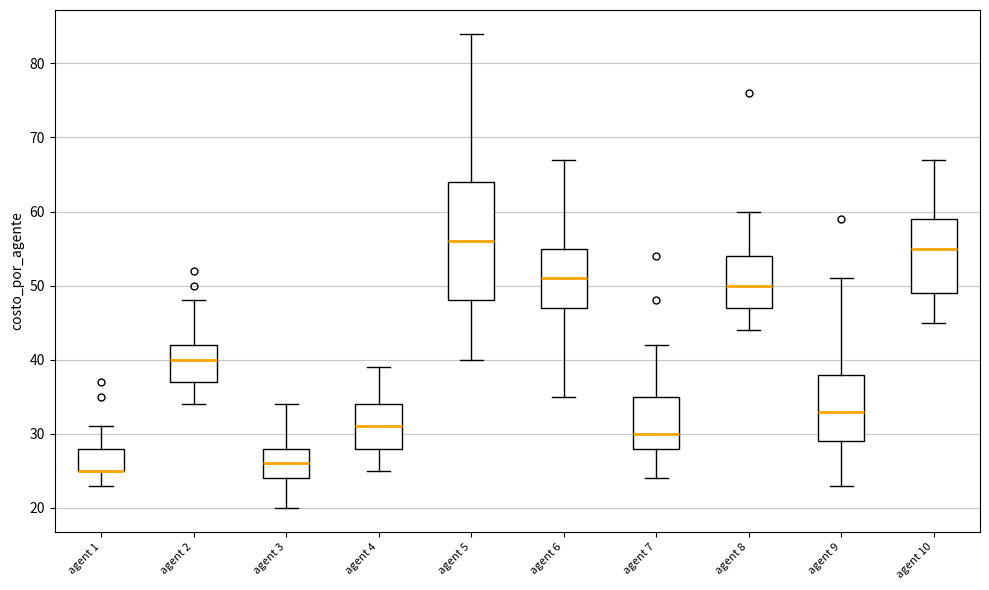

Where is the lower edge of the box for agent 5 on the y-axis? The values are not printed on the chart, so give them approximately, as read against the axis.

48